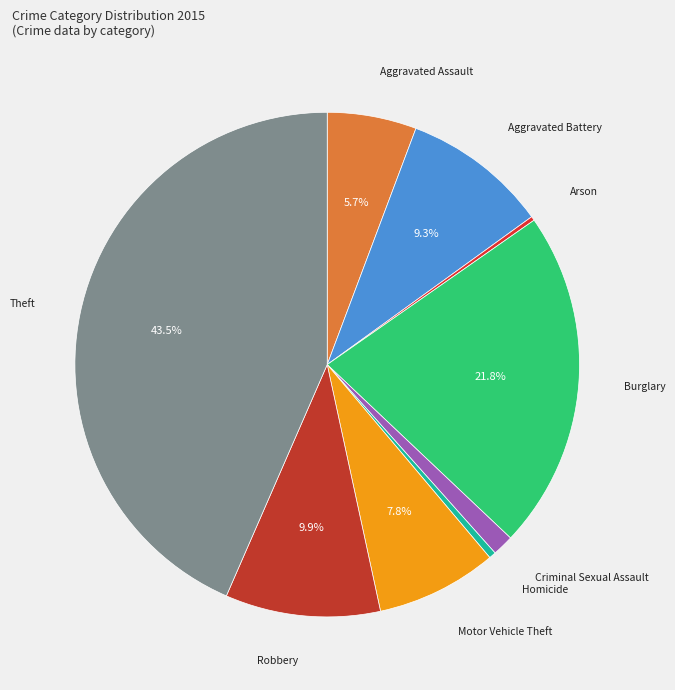

What is the largest slice in the pie chart?

Theft